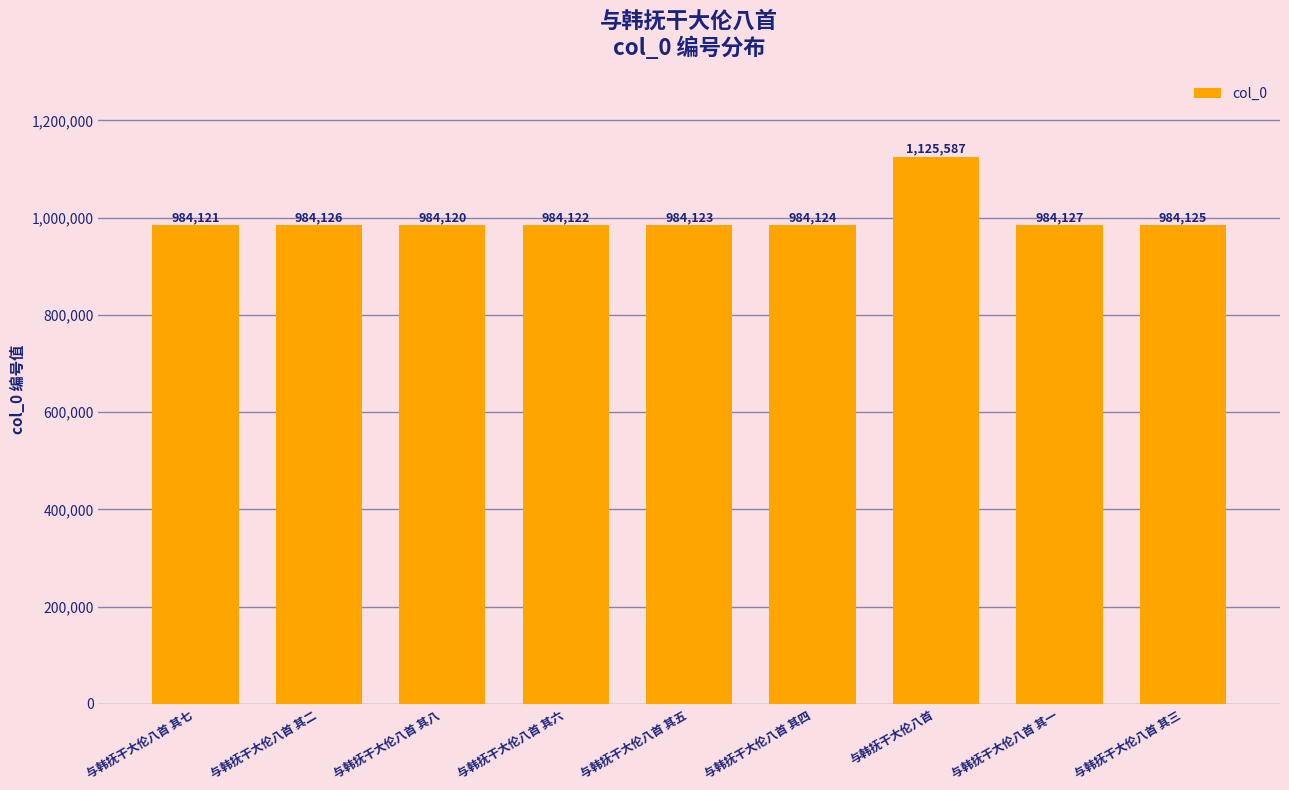

List the labels in order of value, largest first.

与韩抚干大伦八首, 与韩抚干大伦八首 其一, 与韩抚干大伦八首 其二, 与韩抚干大伦八首 其三, 与韩抚干大伦八首 其四, 与韩抚干大伦八首 其五, 与韩抚干大伦八首 其六, 与韩抚干大伦八首 其七, 与韩抚干大伦八首 其八